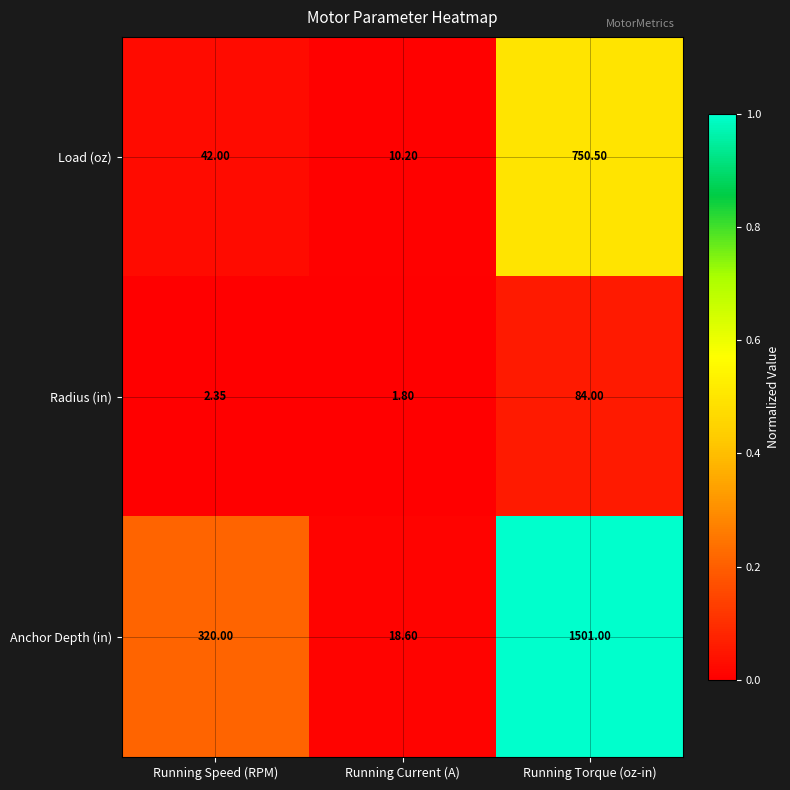

Which label corresponds to the smallest value in the chart?

Running Current (A)